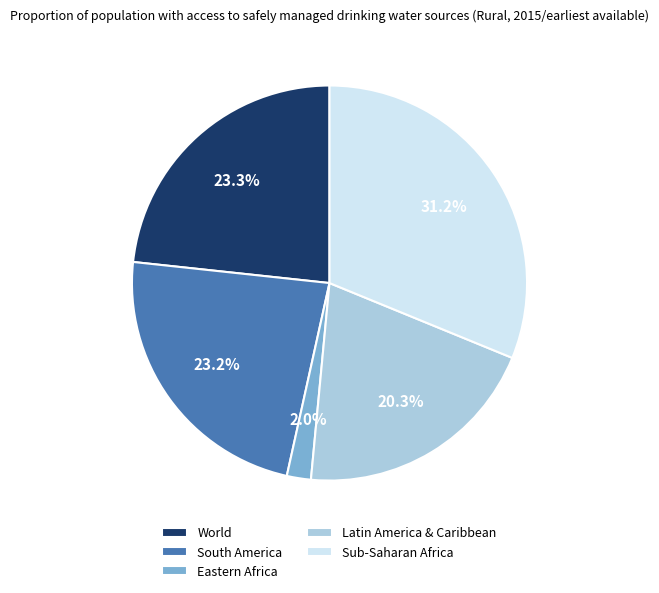

Between South America and Latin America & Caribbean, which is larger?

South America